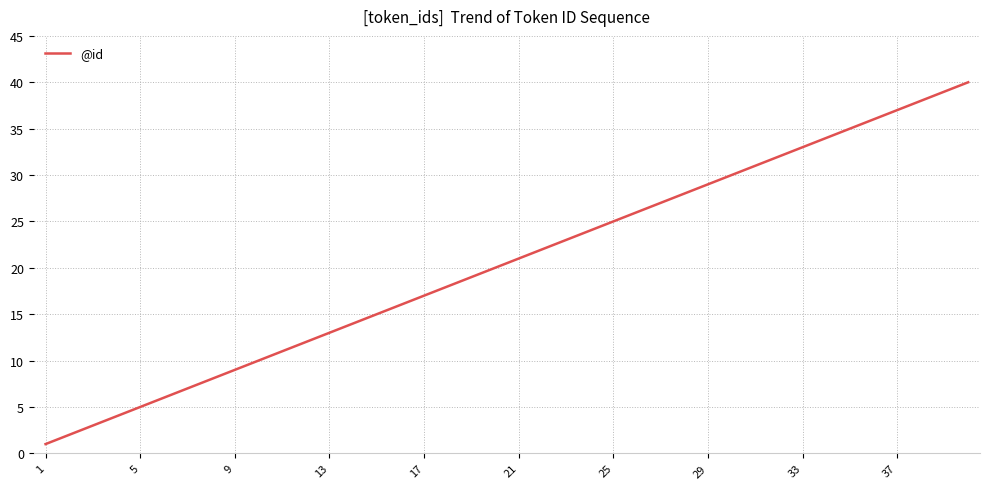

Reading left to right, transcribe all the data shown in this chart.

1	2	3	4	5	6	7	8	9	10	11	12	13	14	15	16	17	18	19	20	21	22	23	24	25	26	27	28	29	30	31	32	33	34	35	36	37	38	39	40